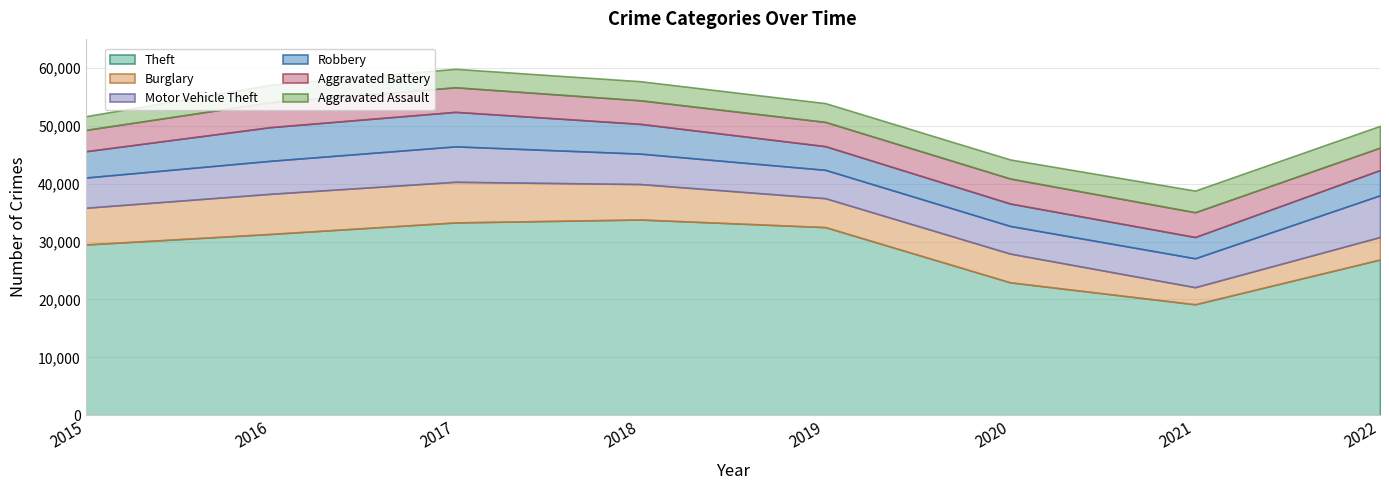

At 2018, list the series in order from largest to smallest.

Theft, Burglary, Motor Vehicle Theft, Robbery, Aggravated Battery, Aggravated Assault